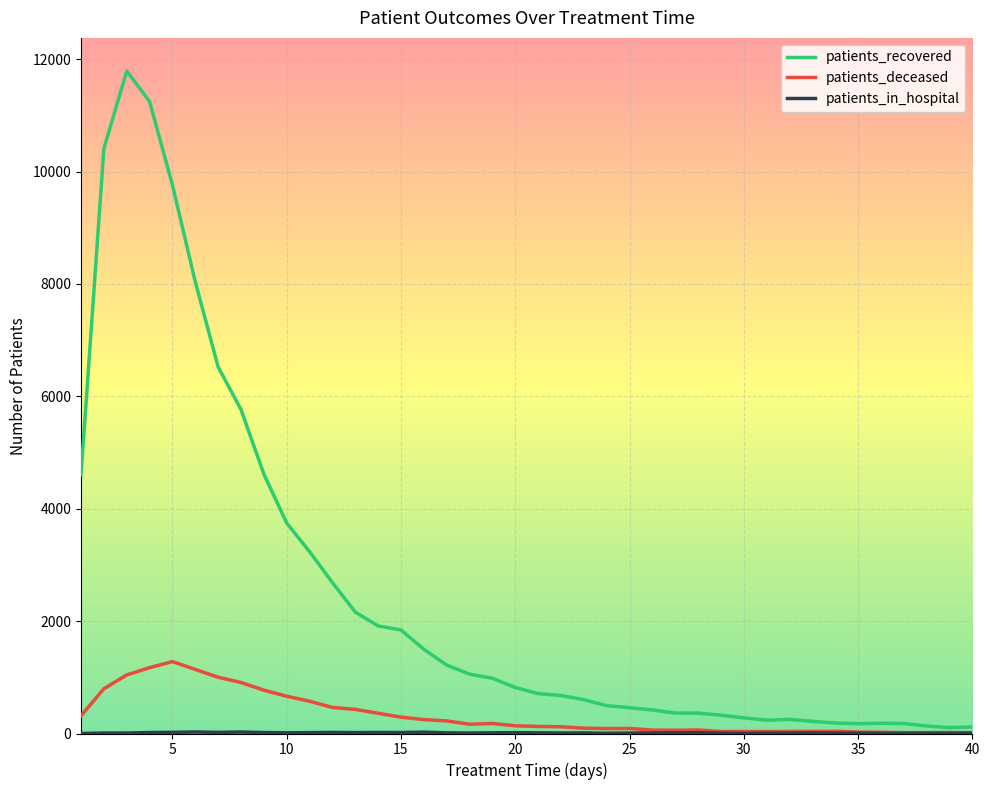

Which series has the largest total across all categories?

patients_recovered